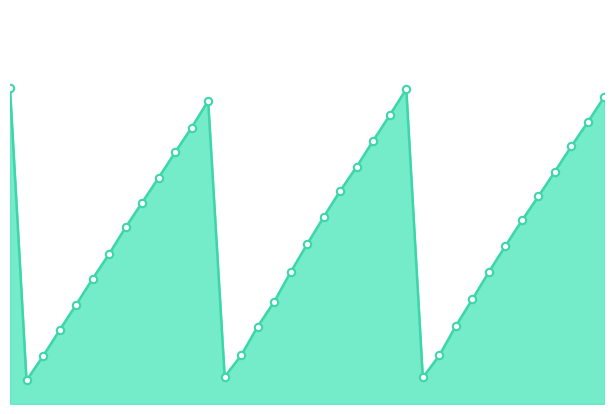

How many lines are shown in the chart?

1